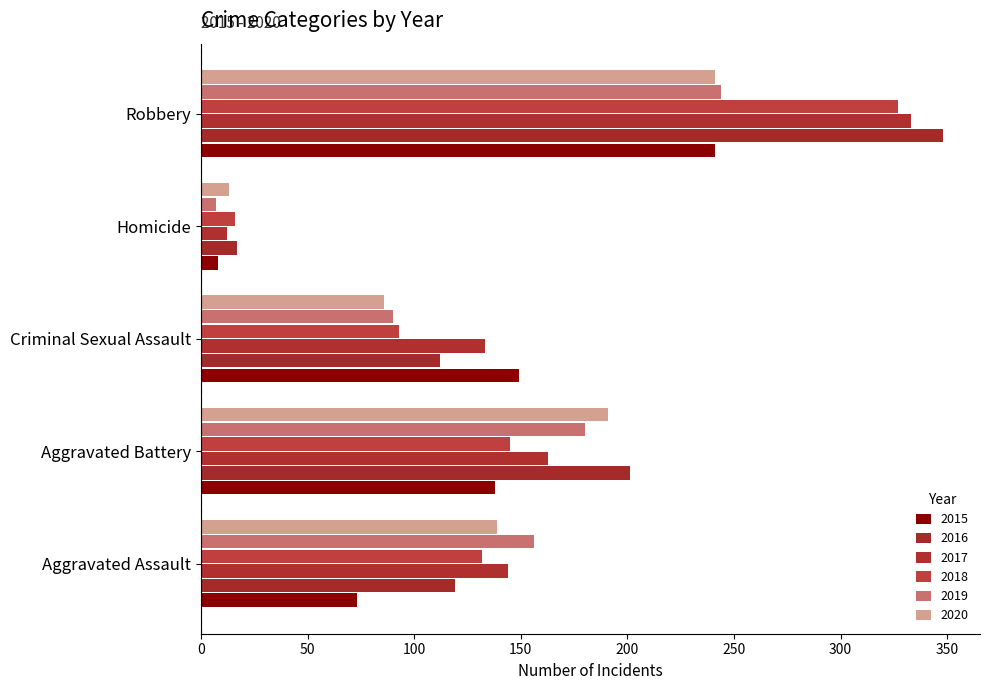

The value of 2018 at Aggravated Assault is 68. True or false?

False